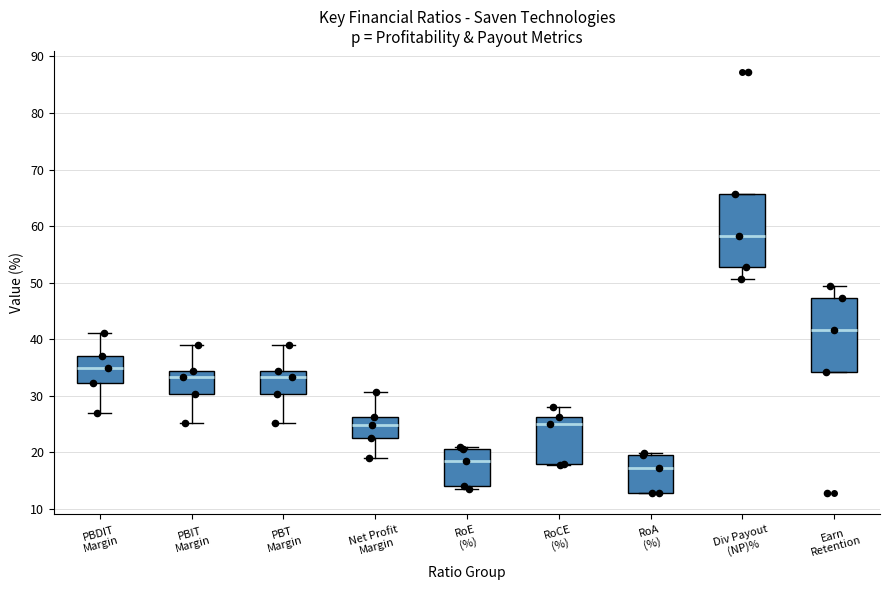

Reading left to right, read every box against the y-axis: the position of its median line, the range the box covers, and the ends of its whiskers. The values are not printed on the chart, so give them approximately, as read against the axis.

PBDIT Margin: median 35, box 32 to 37, whiskers 27 to 41
PBIT Margin: median 33, box 30 to 34, whiskers 25 to 39
PBT Margin: median 33, box 30 to 34, whiskers 25 to 39
Net Profit Margin: median 25, box 23 to 26, whiskers 19 to 31
RoE (%): median 18, box 14 to 21, whiskers 14 (just below the box's lower edge) to 21
RoCE (%): median 25, box 18 to 26, whiskers 18 to 28
RoA (%): median 17, box 13 to 20, whiskers 13 to 20 (just above the box's upper edge)
Div Payout (NP)%: median 58, box 53 to 66, whiskers 51 to 66
Earn Retention: median 42, box 34 to 47, whiskers 34 to 49